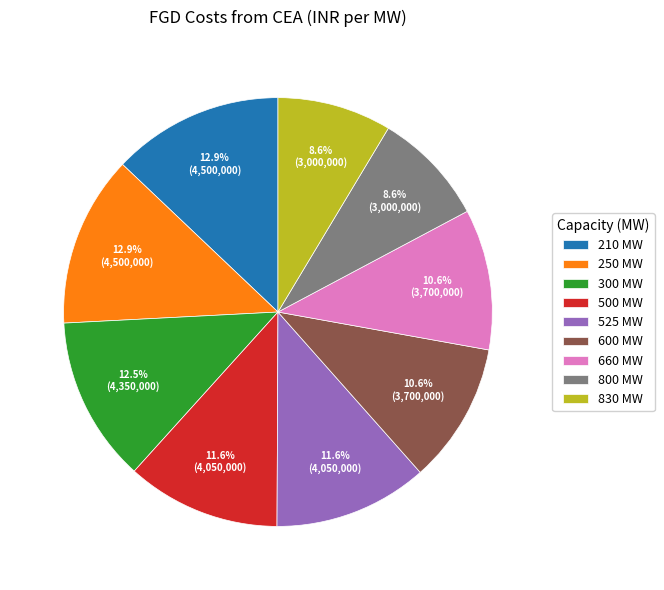

Count the number of slices in the pie.

9